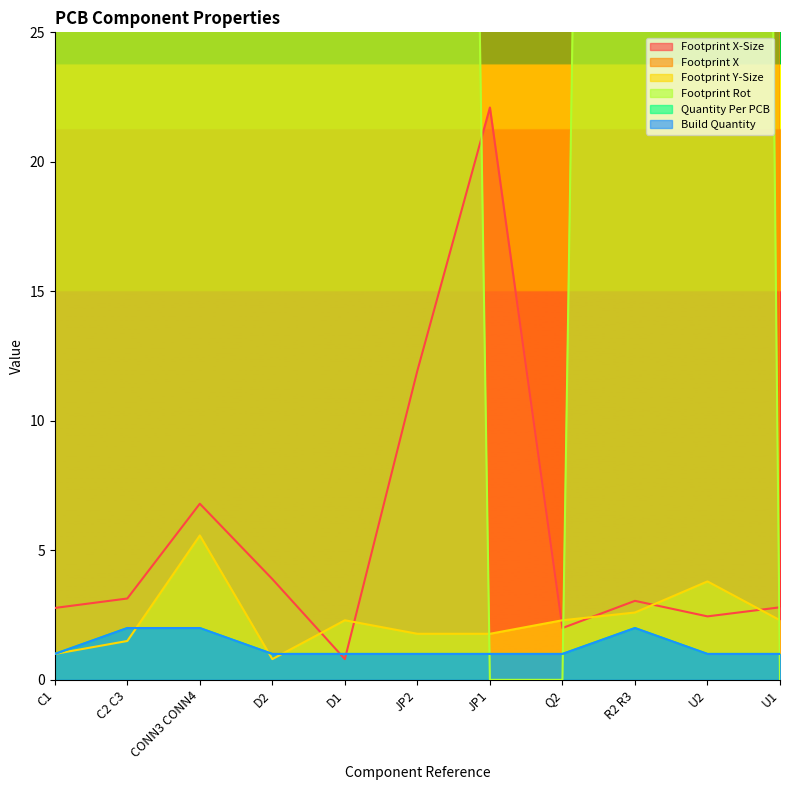

How many intersections are there between Footprint X-Size and Footprint Y-Size?

6